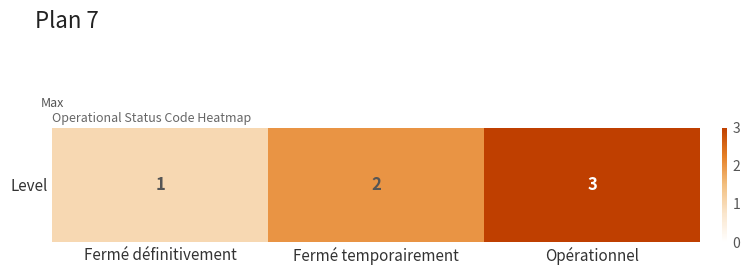

Which category has the highest value across all series?

Opérationnel